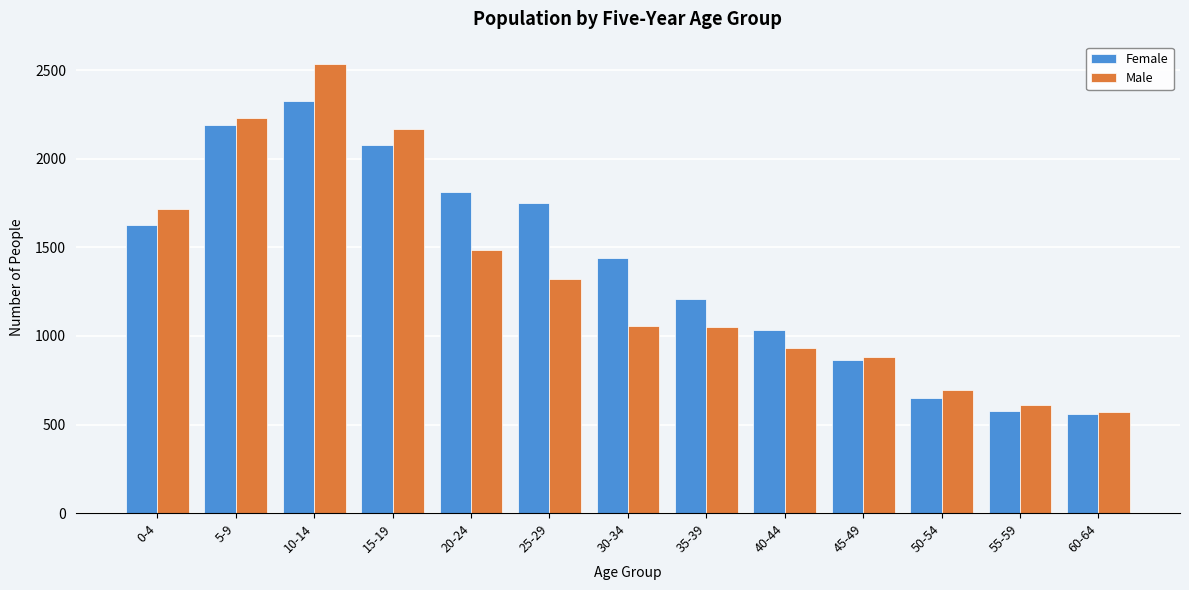

True or false: Female has a value of 783 at 60-64.

False